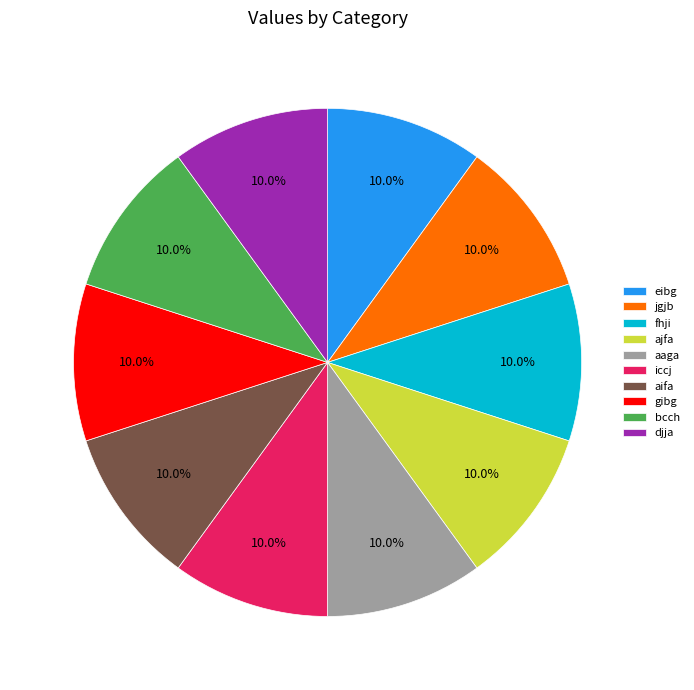

To the nearest percent, what is the average slice percentage?

10%